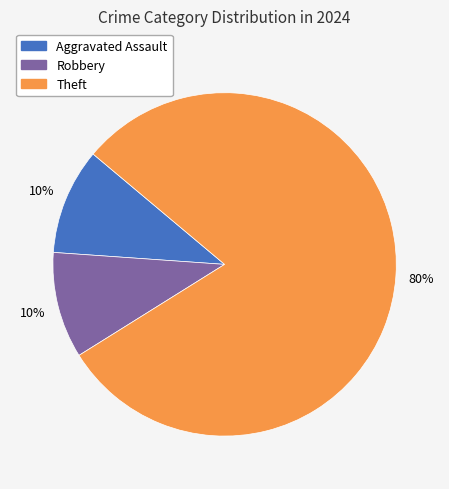

To the nearest percent, what is the average slice percentage?

33%